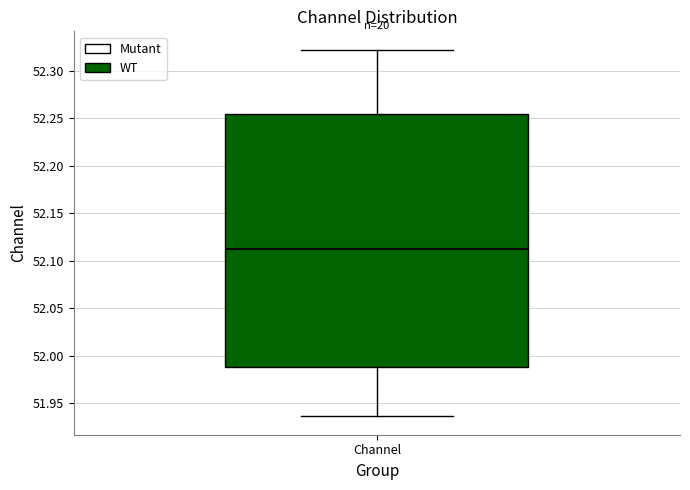

Where does the lower whisker of the box for Channel end on the y-axis? The values are not printed on the chart, so give them approximately, as read against the axis.

51.935